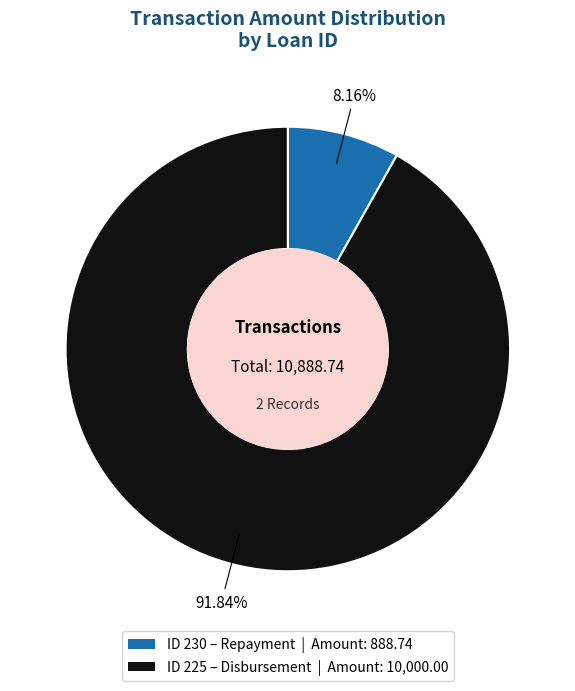

How many slices are in this pie chart?

2